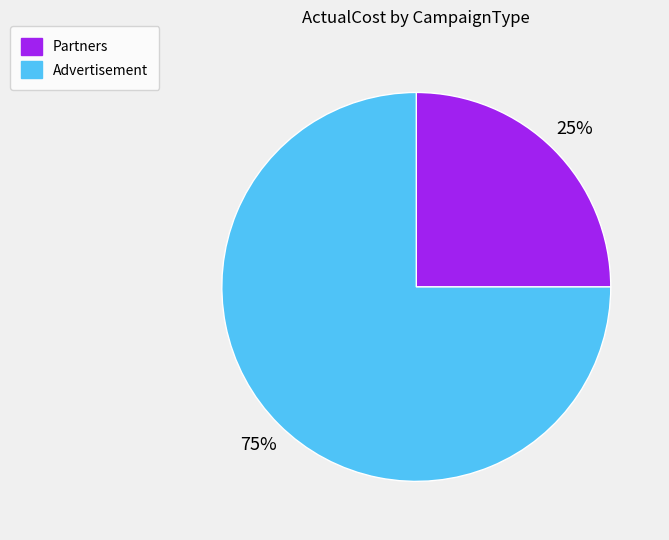

Is the sum of Partners and Advertisement greater than half?

Yes